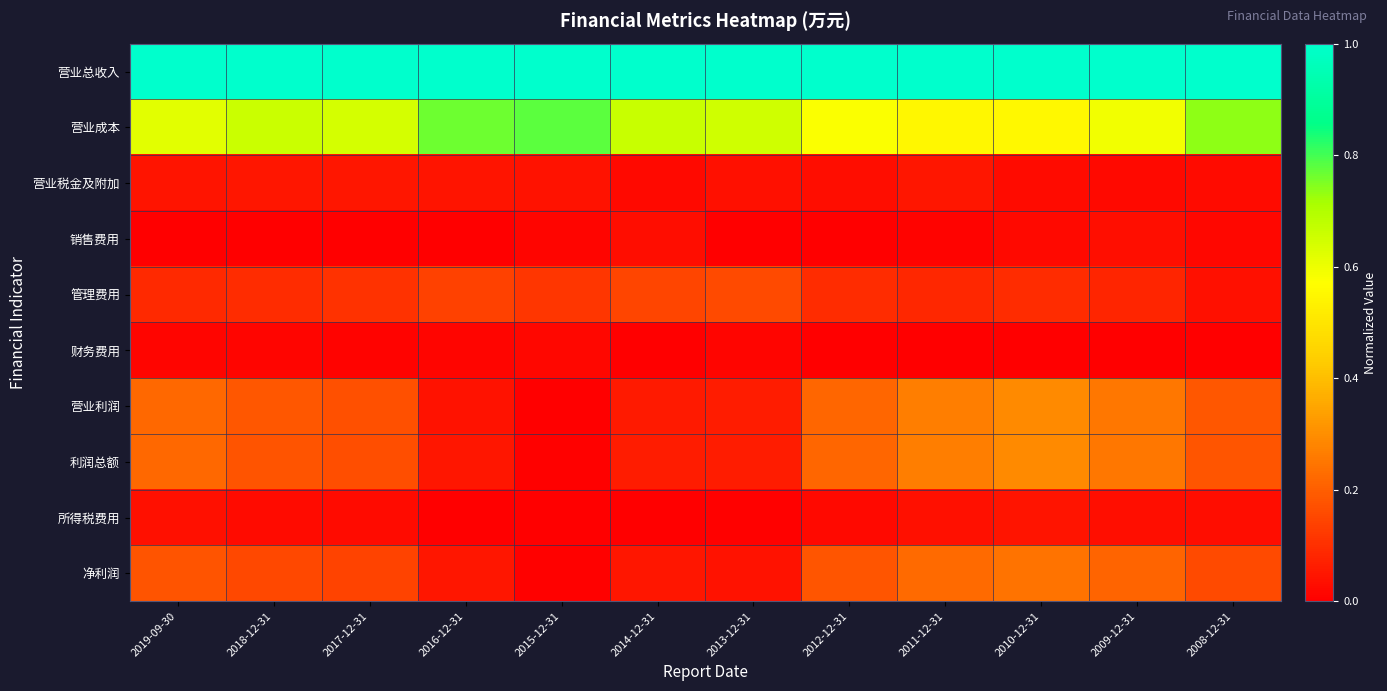

Reading left to right, list all the values displayed in this chart.

营业总收入: 2019-09-30=1.0	2018-12-31=1.0	2017-12-31=1.0	2016-12-31=1.0	2015-12-31=1.0	2014-12-31=1.0	2013-12-31=1.0	2012-12-31=1.0	2011-12-31=1.0	2010-12-31=1.0	2009-12-31=1.0	2008-12-31=1.0
营业成本: 2019-09-30=0.6	2018-12-31=0.7	2017-12-31=0.6	2016-12-31=0.8	2015-12-31=0.8	2014-12-31=0.7	2013-12-31=0.6	2012-12-31=0.6	2011-12-31=0.5	2010-12-31=0.6	2009-12-31=0.6	2008-12-31=0.7
营业税金及附加: 2019-09-30=0.0	2018-12-31=0.0	2017-12-31=0.0	2016-12-31=0.0	2015-12-31=0.0	2014-12-31=0.0	2013-12-31=0.0	2012-12-31=0.0	2011-12-31=0.0	2010-12-31=0.0	2009-12-31=0.0	2008-12-31=0.0
销售费用: 2019-09-30=0.0	2018-12-31=0.0	2017-12-31=0.0	2016-12-31=0.0	2015-12-31=0.0	2014-12-31=0.0	2013-12-31=0.0	2012-12-31=0.0	2011-12-31=0.0	2010-12-31=0.0	2009-12-31=0.0	2008-12-31=0.0
管理费用: 2019-09-30=0.1	2018-12-31=0.1	2017-12-31=0.1	2016-12-31=0.1	2015-12-31=0.1	2014-12-31=0.1	2013-12-31=0.2	2012-12-31=0.1	2011-12-31=0.1	2010-12-31=0.1	2009-12-31=0.1	2008-12-31=0.0
财务费用: 2019-09-30=0.0	2018-12-31=0.0	2017-12-31=0.0	2016-12-31=0.0	2015-12-31=0.0	2014-12-31=0.0	2013-12-31=0.0	2012-12-31=0.0	2011-12-31=0.0	2010-12-31=0.0	2009-12-31=0.0	2008-12-31=0.0
营业利润: 2019-09-30=0.2	2018-12-31=0.2	2017-12-31=0.2	2016-12-31=0.0	2015-12-31=0.0	2014-12-31=0.1	2013-12-31=0.1	2012-12-31=0.2	2011-12-31=0.3	2010-12-31=0.3	2009-12-31=0.3	2008-12-31=0.2
利润总额: 2019-09-30=0.2	2018-12-31=0.2	2017-12-31=0.2	2016-12-31=0.1	2015-12-31=0.0	2014-12-31=0.1	2013-12-31=0.1	2012-12-31=0.2	2011-12-31=0.3	2010-12-31=0.3	2009-12-31=0.3	2008-12-31=0.2
所得税费用: 2019-09-30=0.0	2018-12-31=0.0	2017-12-31=0.0	2016-12-31=0.0	2015-12-31=0.0	2014-12-31=0.0	2013-12-31=0.0	2012-12-31=0.0	2011-12-31=0.0	2010-12-31=0.0	2009-12-31=0.0	2008-12-31=0.0
净利润: 2019-09-30=0.2	2018-12-31=0.2	2017-12-31=0.1	2016-12-31=0.0	2015-12-31=0.0	2014-12-31=0.0	2013-12-31=0.0	2012-12-31=0.2	2011-12-31=0.2	2010-12-31=0.2	2009-12-31=0.2	2008-12-31=0.2